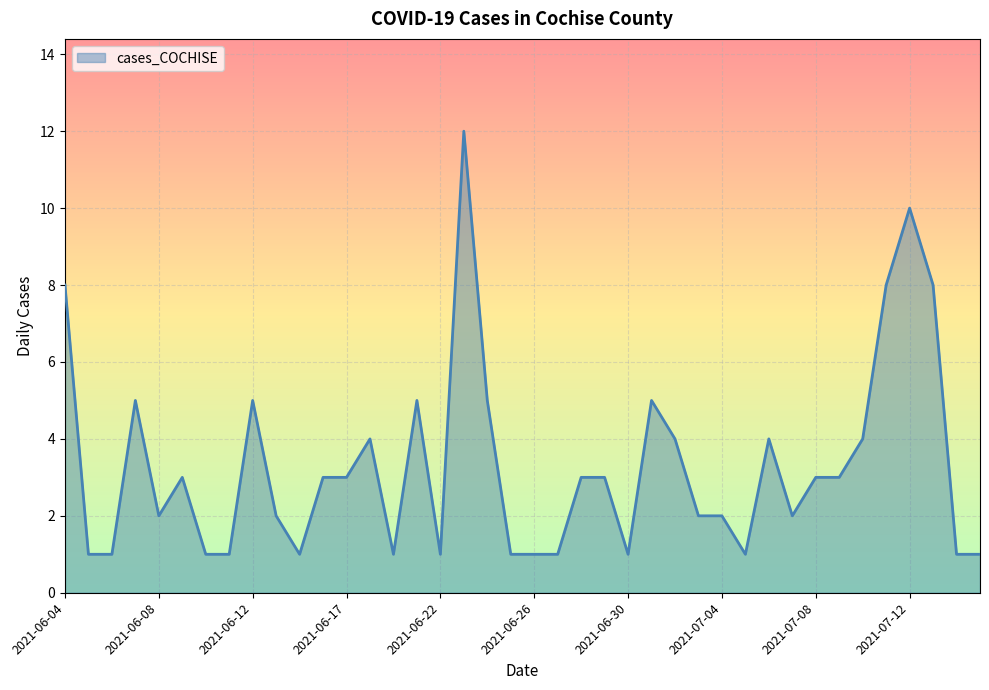

What is the difference between the maximum and minimum values?

11